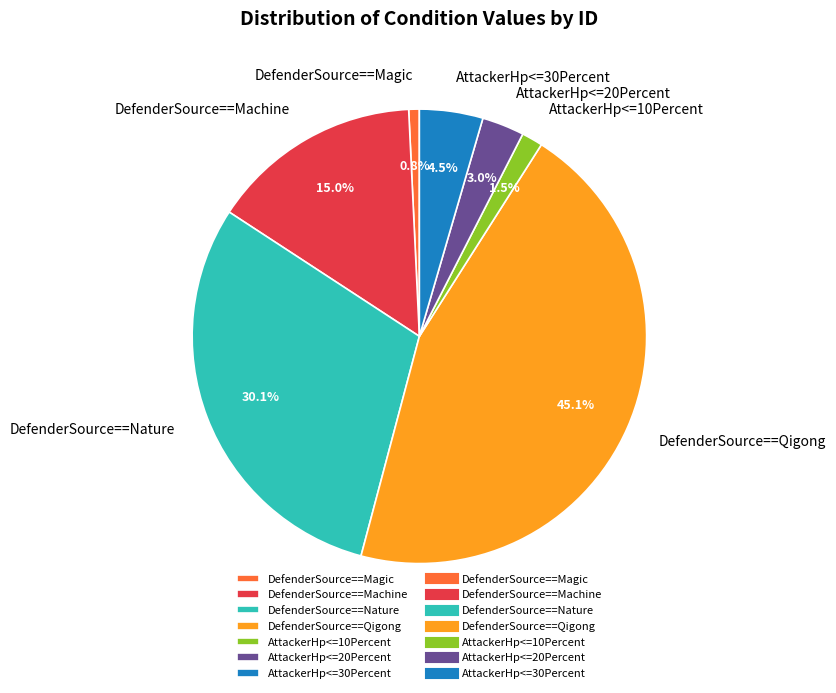

To the nearest percent, what is the difference between the largest and smallest slice percentages?

44%